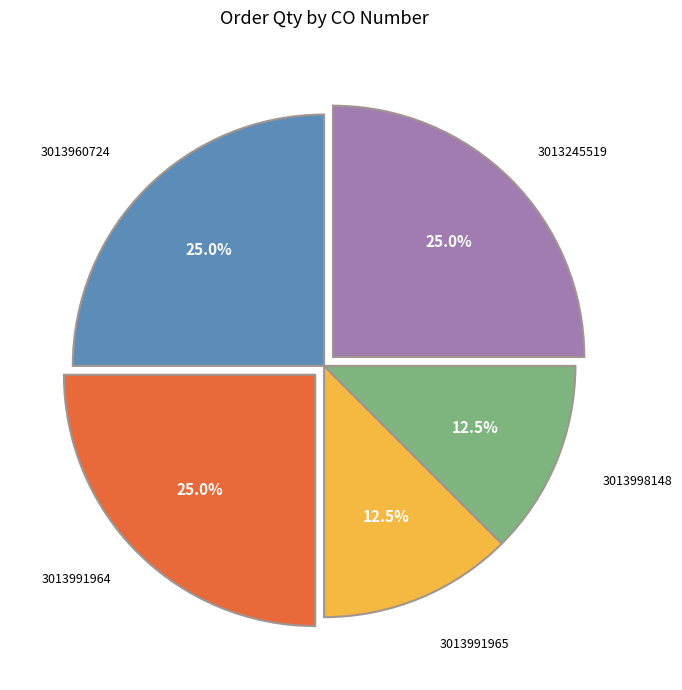

Count the number of slices in the pie.

5